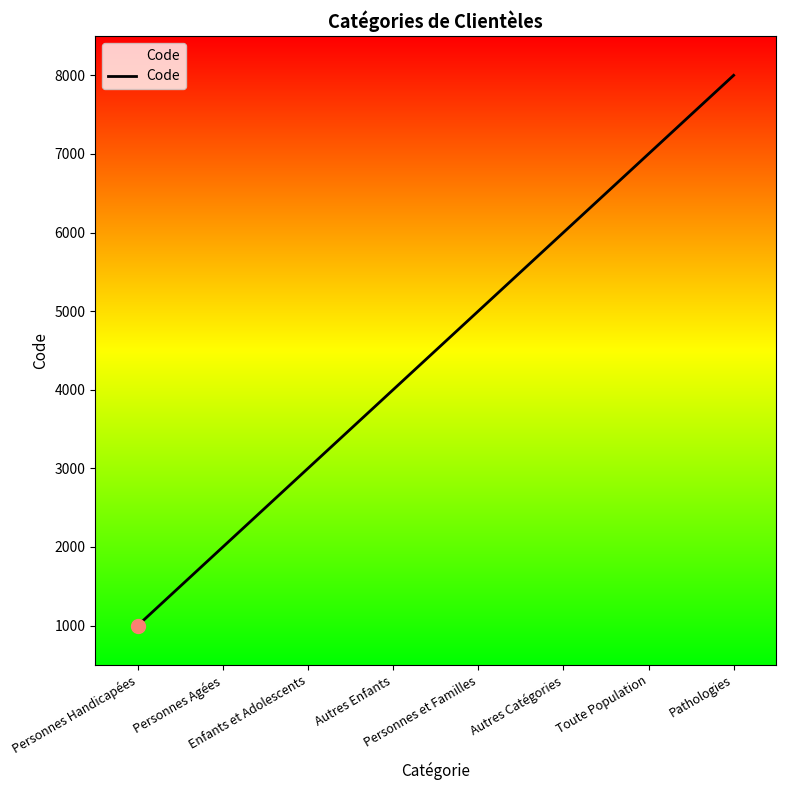

What is the sum of the values at Autres Enfants and Autres Catégories?

10000